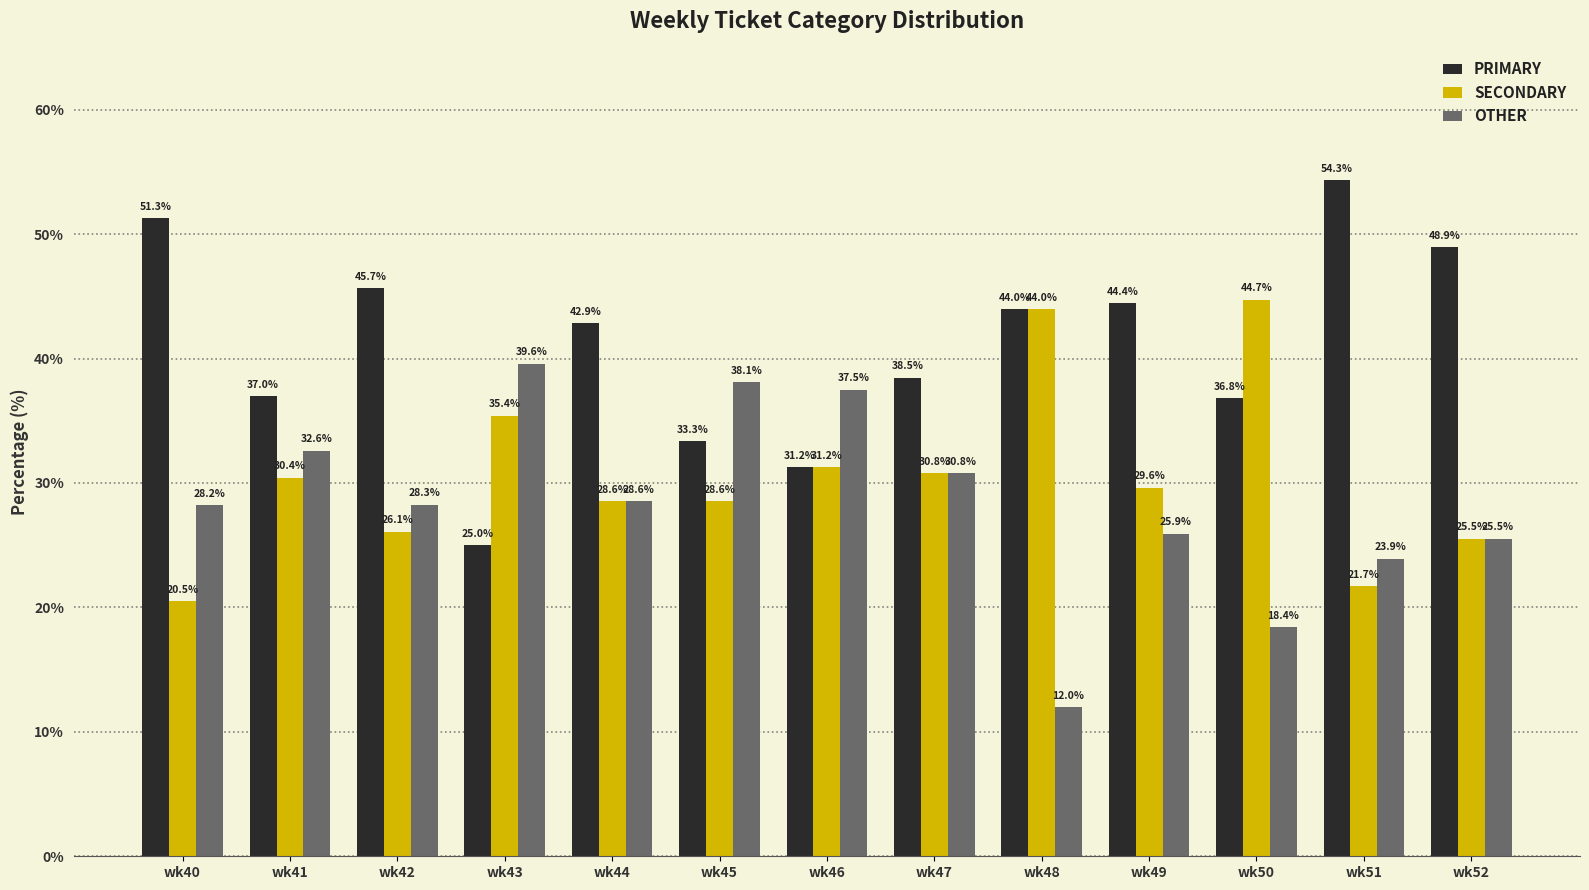

The PRIMARY series shows 33.3 at wk45. True or false?

True